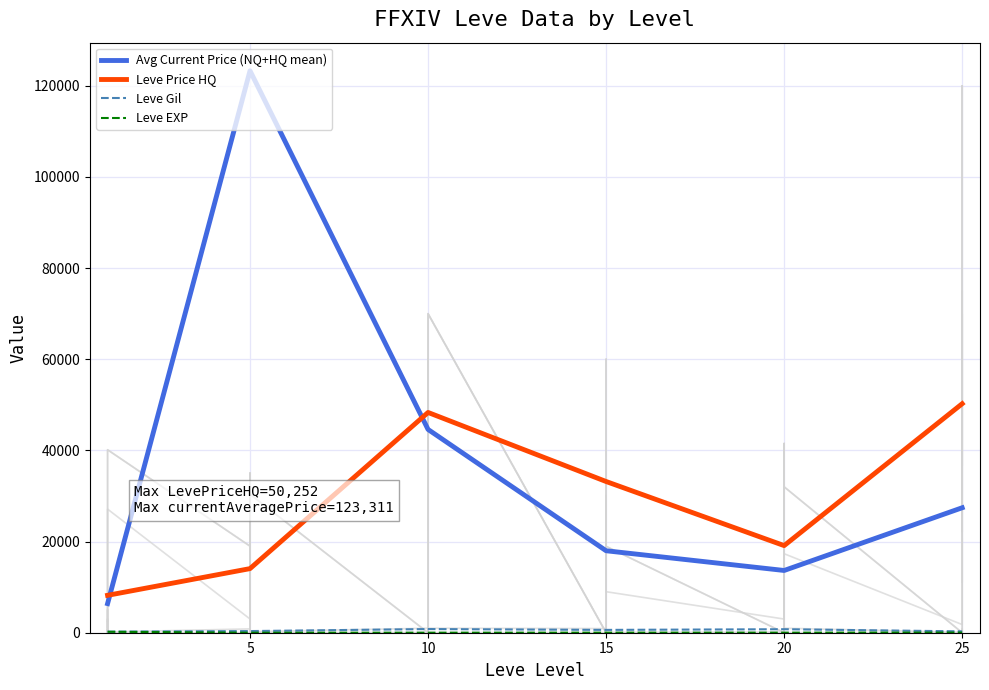

Reading left to right, what are all the values shown in this chart?

Avg Current Price (NQ+HQ mean): 6387.8	123311.0	44604.2	17985.5	13658.8	27424.2
Leve Price HQ: 8205.2	14066.8	48333.3	33180.8	19116.5	50252.2
Leve Gil: 232.5	363.3	803.3	620.0	770.0	296.7
Leve EXP: 210.7	4.8	8.7	16.3	15.0	38.0